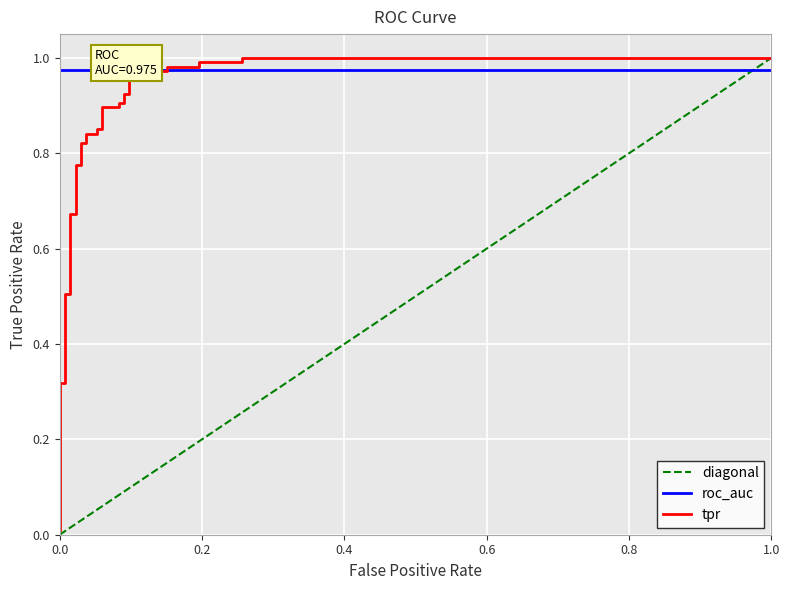

The diagonal series shows 1.7 at 1.0. True or false?

False